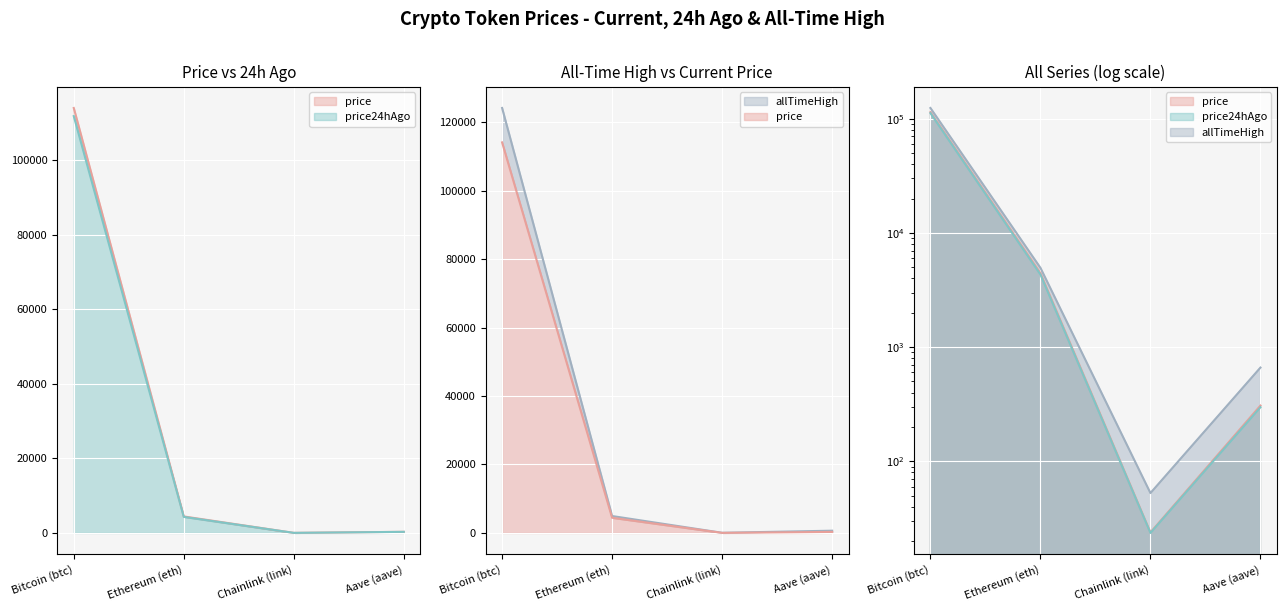

Rank the series by their average value, from lowest to highest.

price24hAgo, price, allTimeHigh